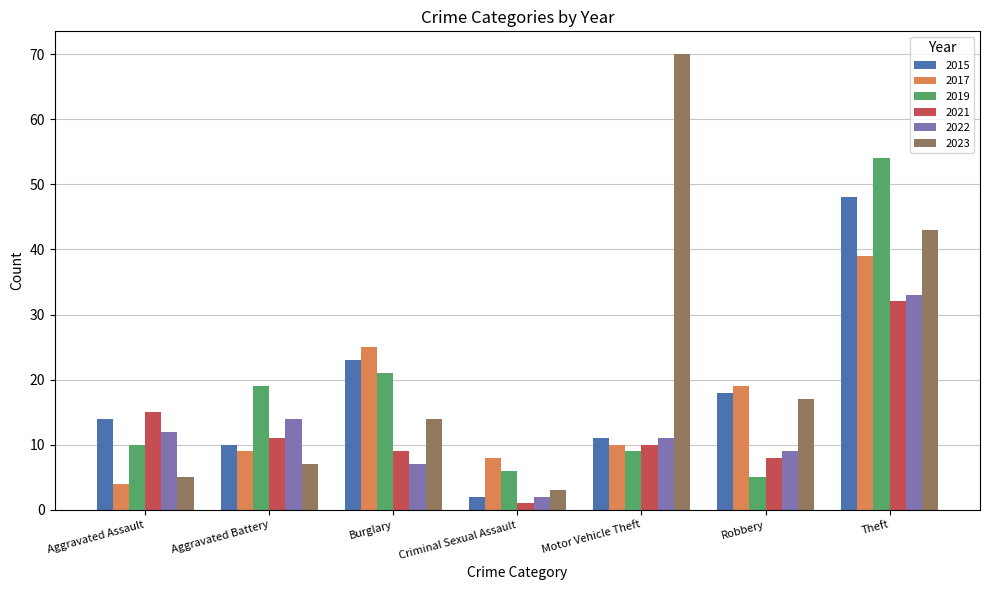

What is the minimum value for 2015?

2